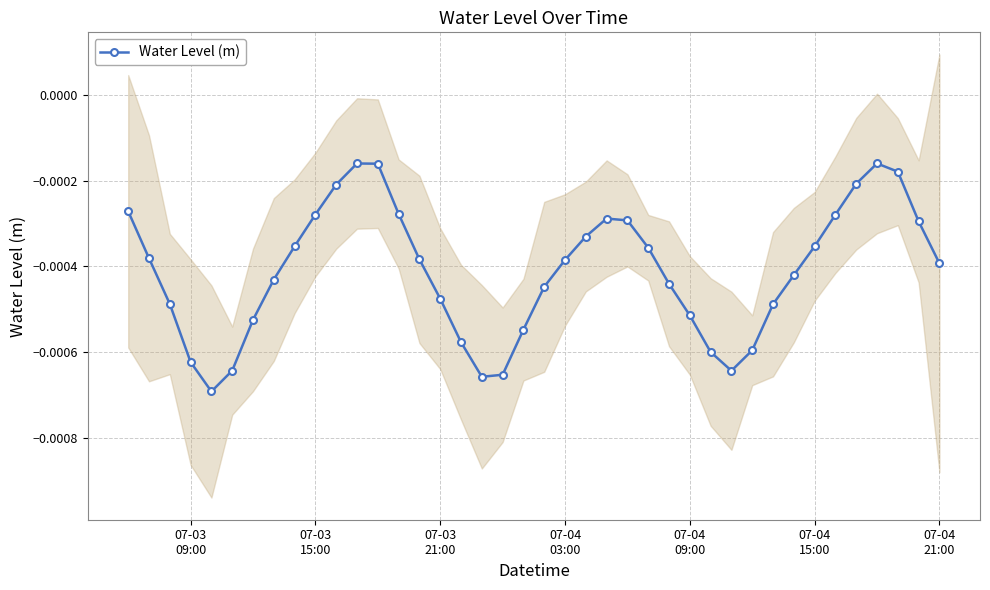

How many interior local valleys (lower than both neighbors) does the data have?

3